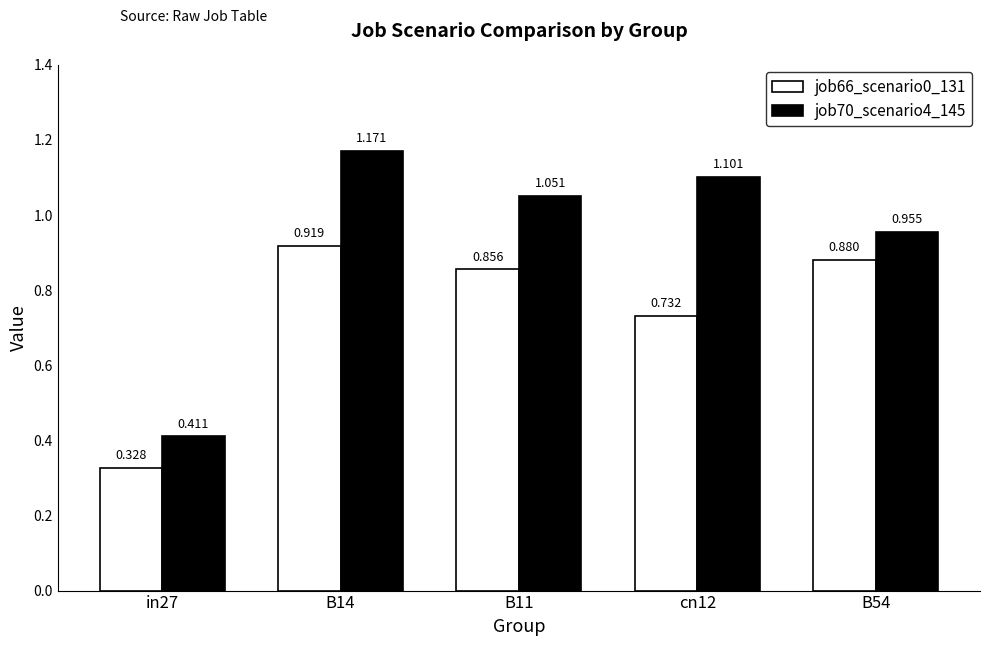

Is the value of job70_scenario4_145 at cn12 greater than the value of job66_scenario0_131 at cn12?

Yes